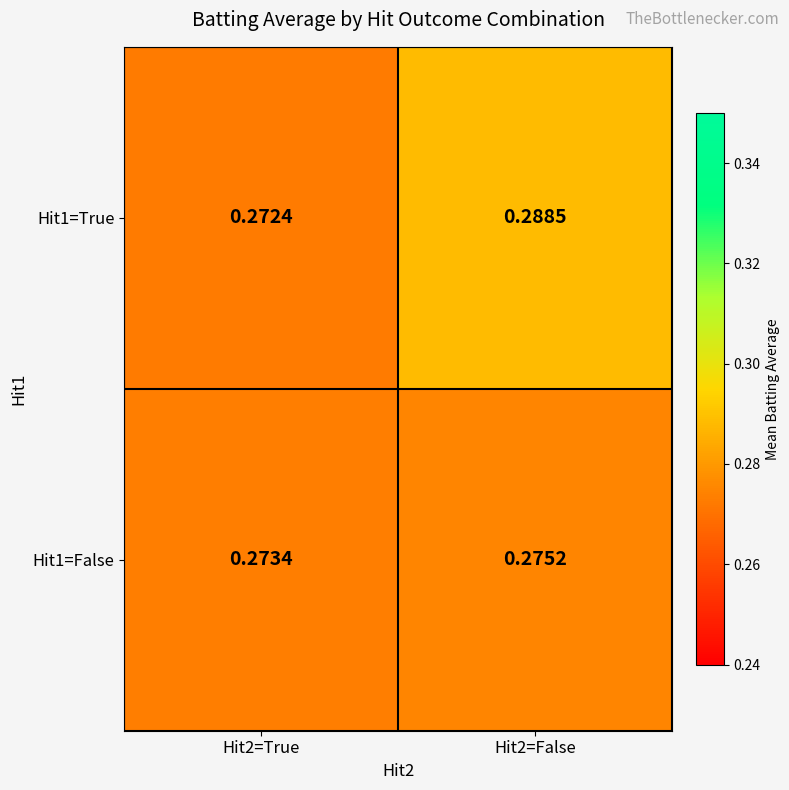

Between Hit2=True and Hit2=False, which series saw the biggest shift?

Hit1=True